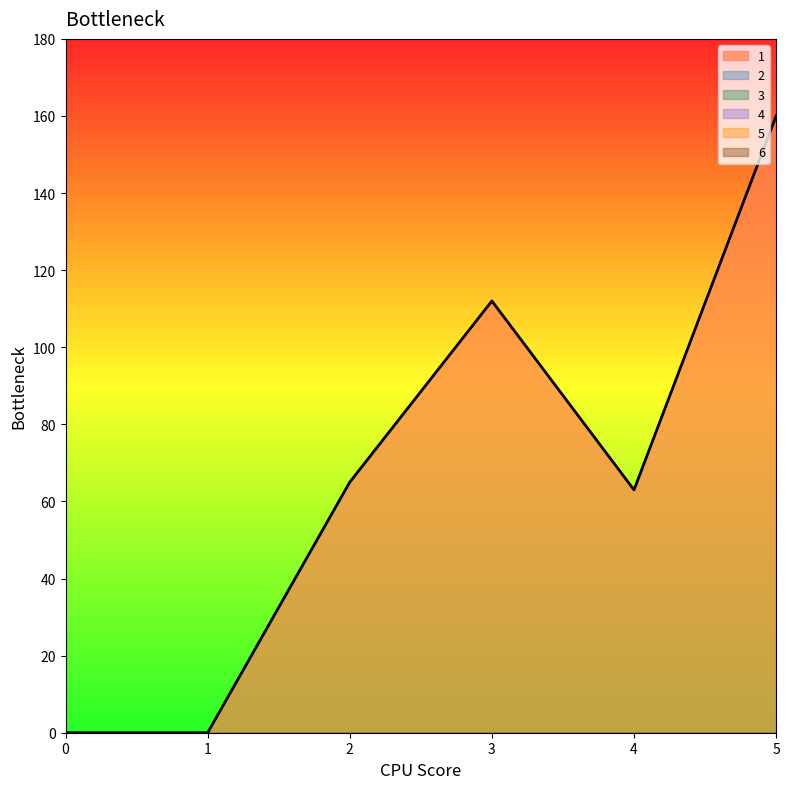

Is it true that 3 equals 0 at 3?

True